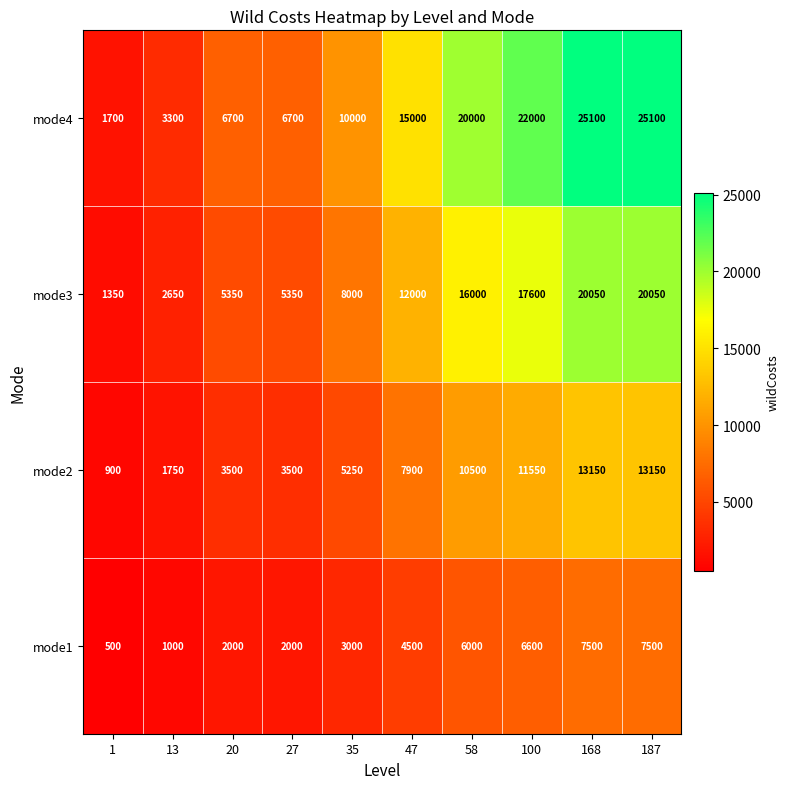

What is the maximum value shown in the chart?

25100